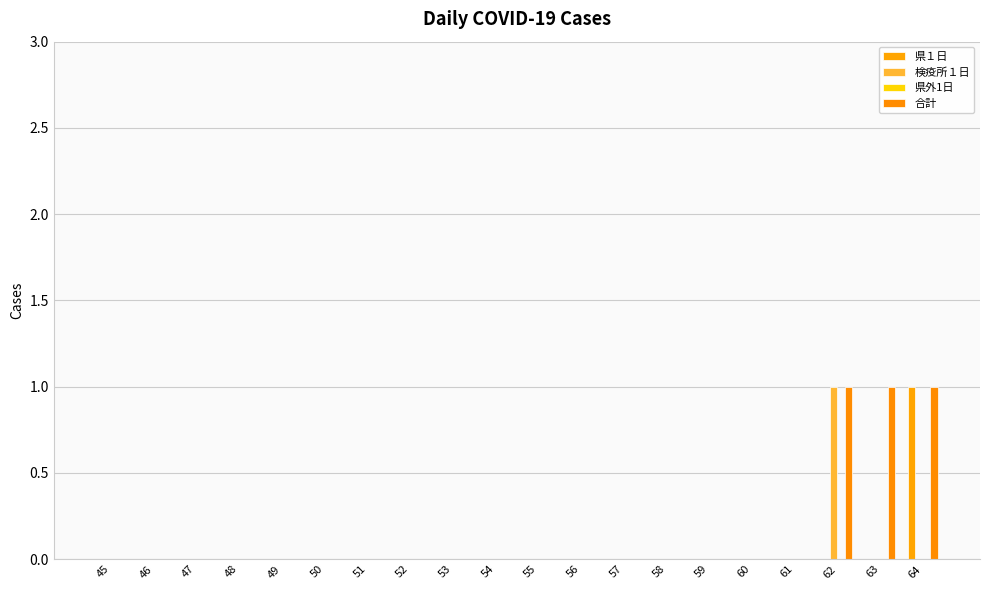

Reading left to right, what are all the values shown in this chart?

県１日: 45=0	46=0	47=0	48=0	49=0	50=0	51=0	52=0	53=0	54=0	55=0	56=0	57=0	58=0	59=0	60=0	61=0	62=0	63=0	64=1
検疫所１日: 45=0	46=0	47=0	48=0	49=0	50=0	51=0	52=0	53=0	54=0	55=0	56=0	57=0	58=0	59=0	60=0	61=0	62=1	63=0	64=0
県外1日: 45=0	46=0	47=0	48=0	49=0	50=0	51=0	52=0	53=0	54=0	55=0	56=0	57=0	58=0	59=0	60=0	61=0	62=0	63=0	64=0
合計: 45=0	46=0	47=0	48=0	49=0	50=0	51=0	52=0	53=0	54=0	55=0	56=0	57=0	58=0	59=0	60=0	61=0	62=1	63=1	64=1